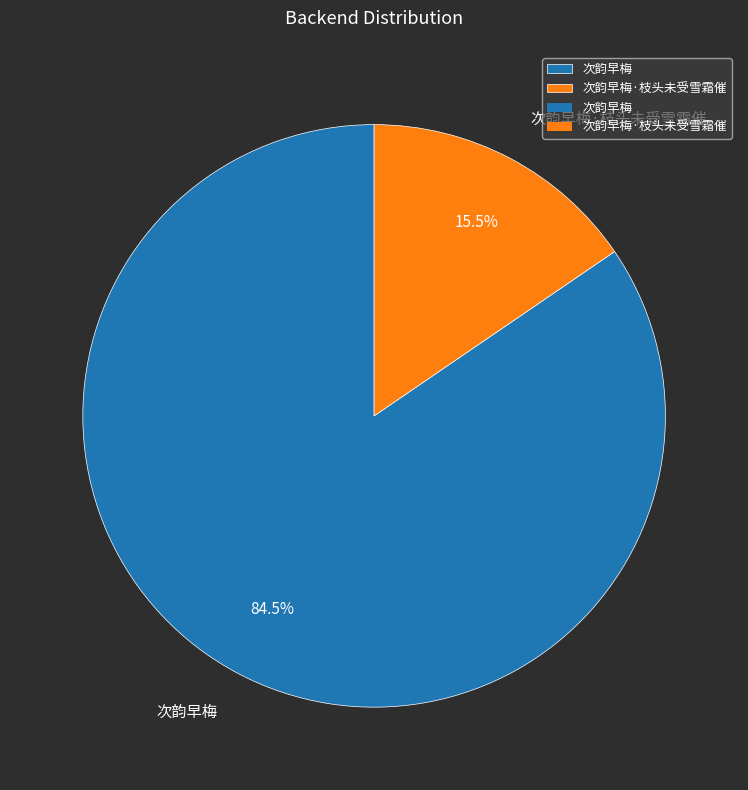

Approximately how many times larger is the value at 次韵早梅 compared to 次韵早梅·枝头未受雪霜催?

5.5